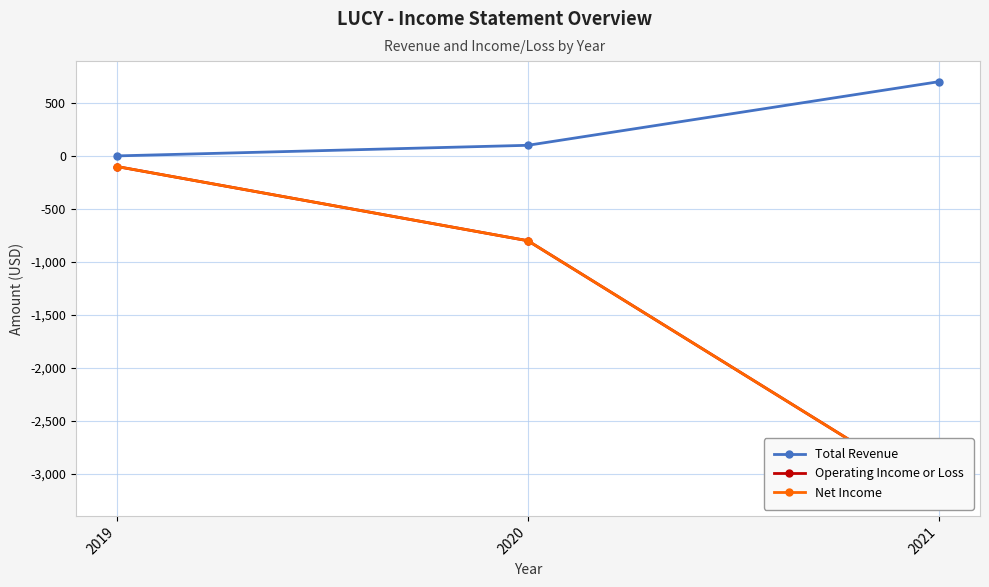

What is the difference between the highest and lowest values at 2020?

900